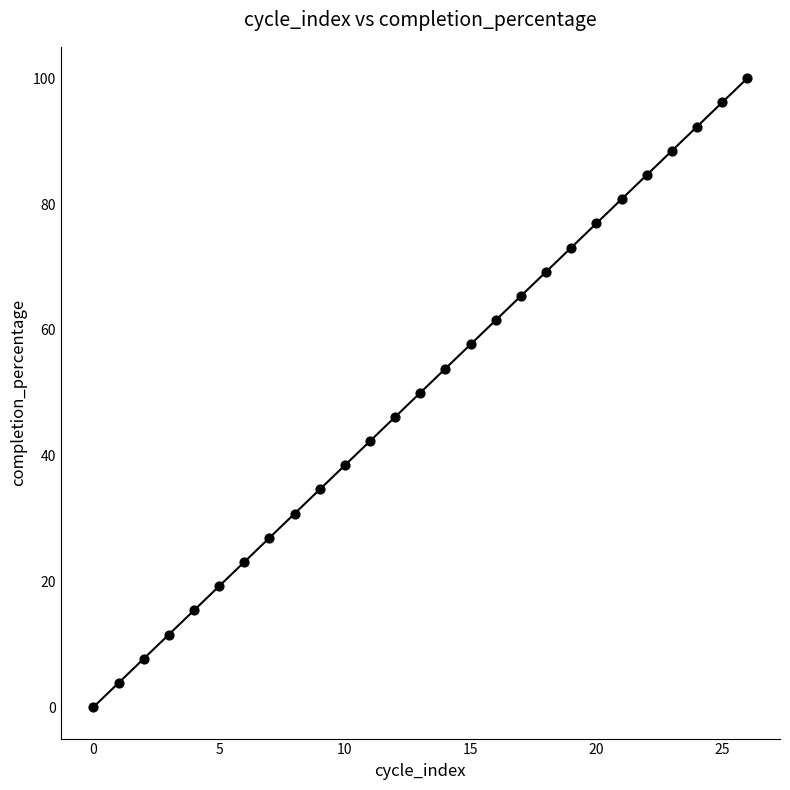

What is the range of Y values (max minus min)?

100.0